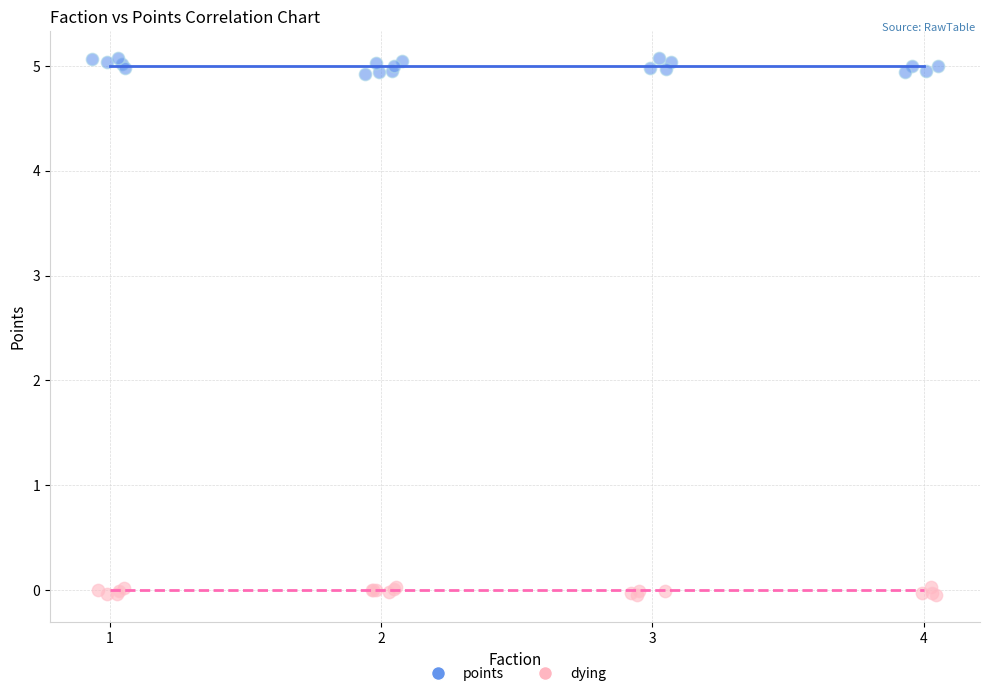

Which series contains the lowest Y value?

dying